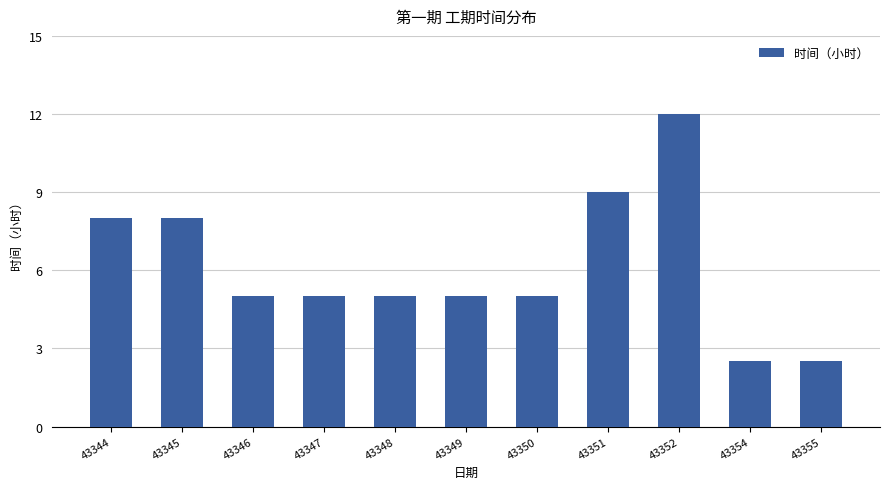

What is the sum of the values at 43345 and 43344?

16.0